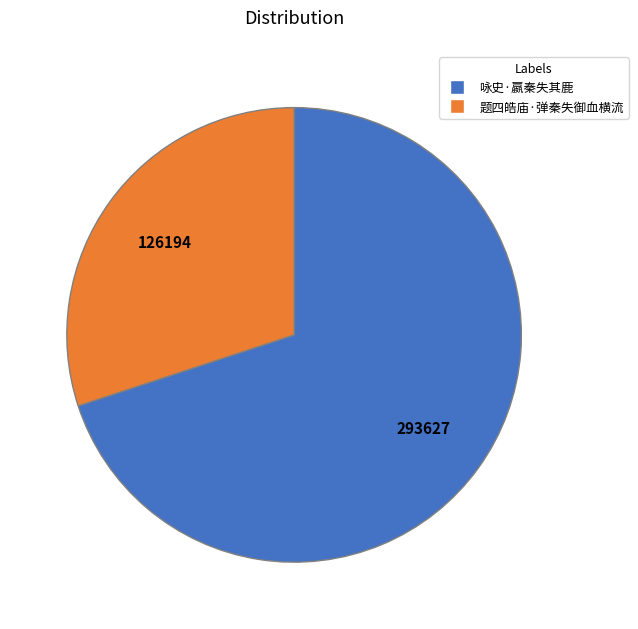

How many slices are in this pie chart?

2